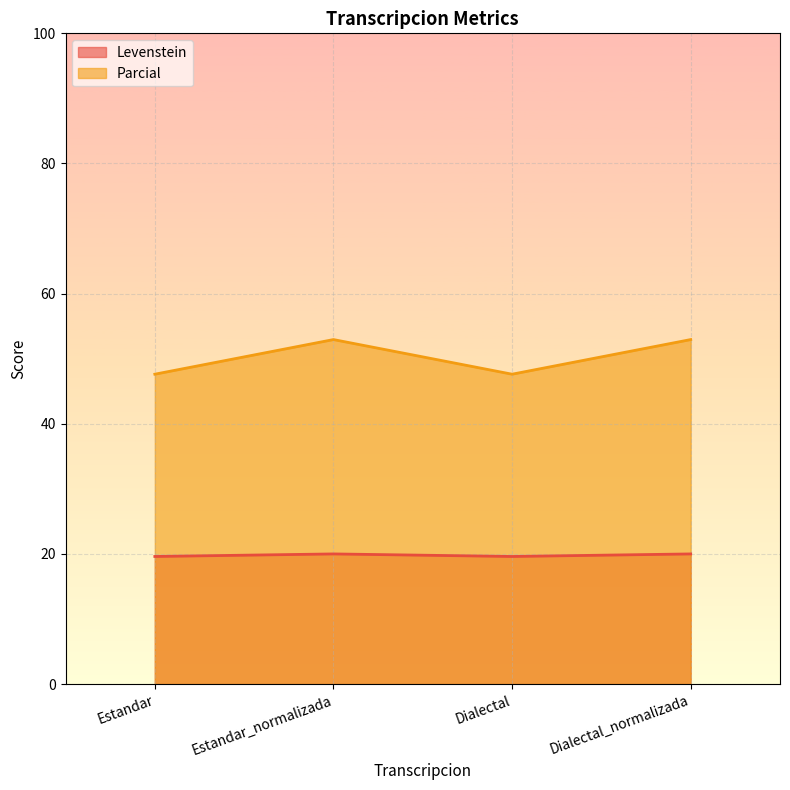

True or false: Levenstein and Parcial intersect in this chart.

False